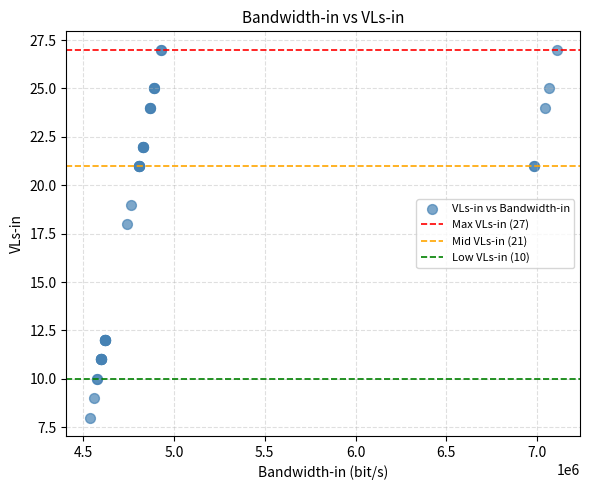

What Y value in the scatter plot is closest to 17?

18